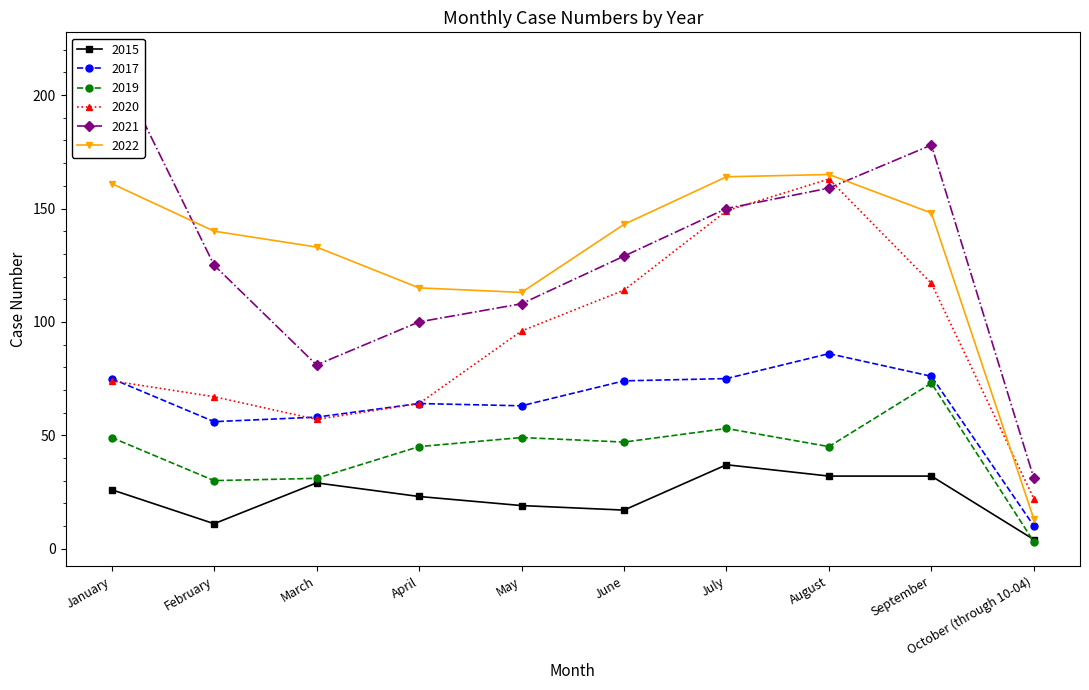

Reading left to right, extract all data points from this chart.

2015: January=26	February=11	March=29	April=23	May=19	June=17	July=37	August=32	September=32	October (through 10-04)=4
2017: January=75	February=56	March=58	April=64	May=63	June=74	July=75	August=86	September=76	October (through 10-04)=10
2019: January=49	February=30	March=31	April=45	May=49	June=47	July=53	August=45	September=73	October (through 10-04)=3
2020: January=74	February=67	March=57	April=64	May=96	June=114	July=149	August=163	September=117	October (through 10-04)=22
2021: January=217	February=125	March=81	April=100	May=108	June=129	July=150	August=159	September=178	October (through 10-04)=31
2022: January=161	February=140	March=133	April=115	May=113	June=143	July=164	August=165	September=148	October (through 10-04)=13